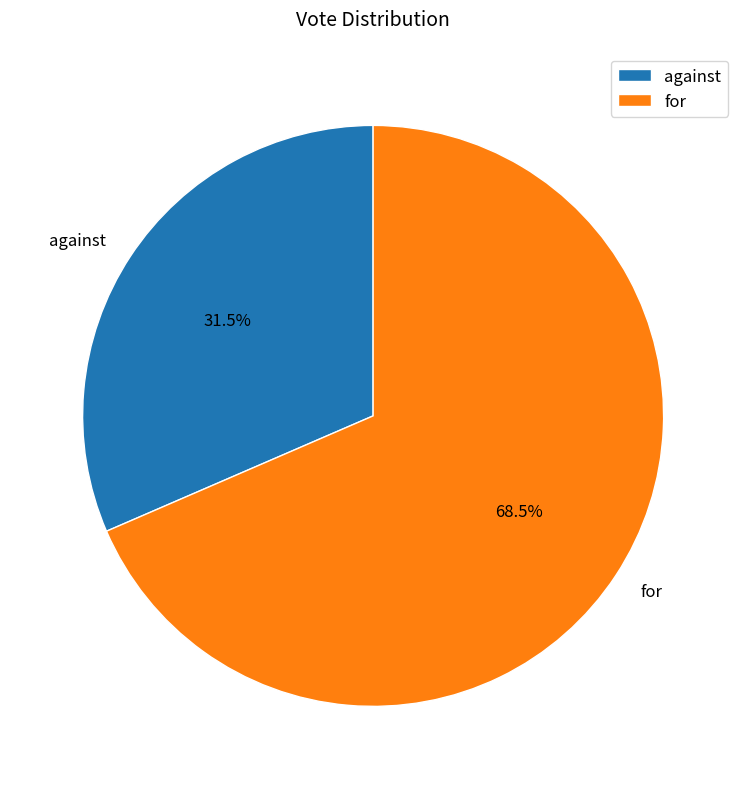

How many segments does this pie chart have?

2